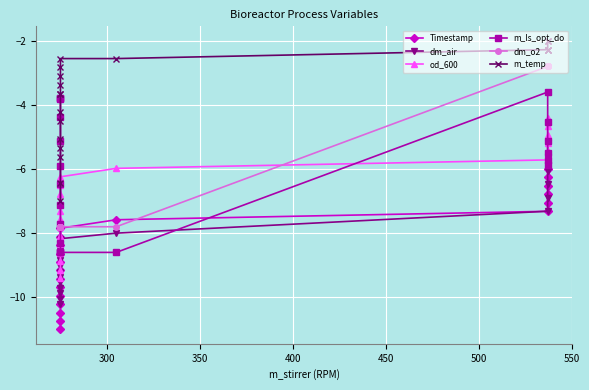

True or false: Timestamp has more than 0 interior local peaks.

False